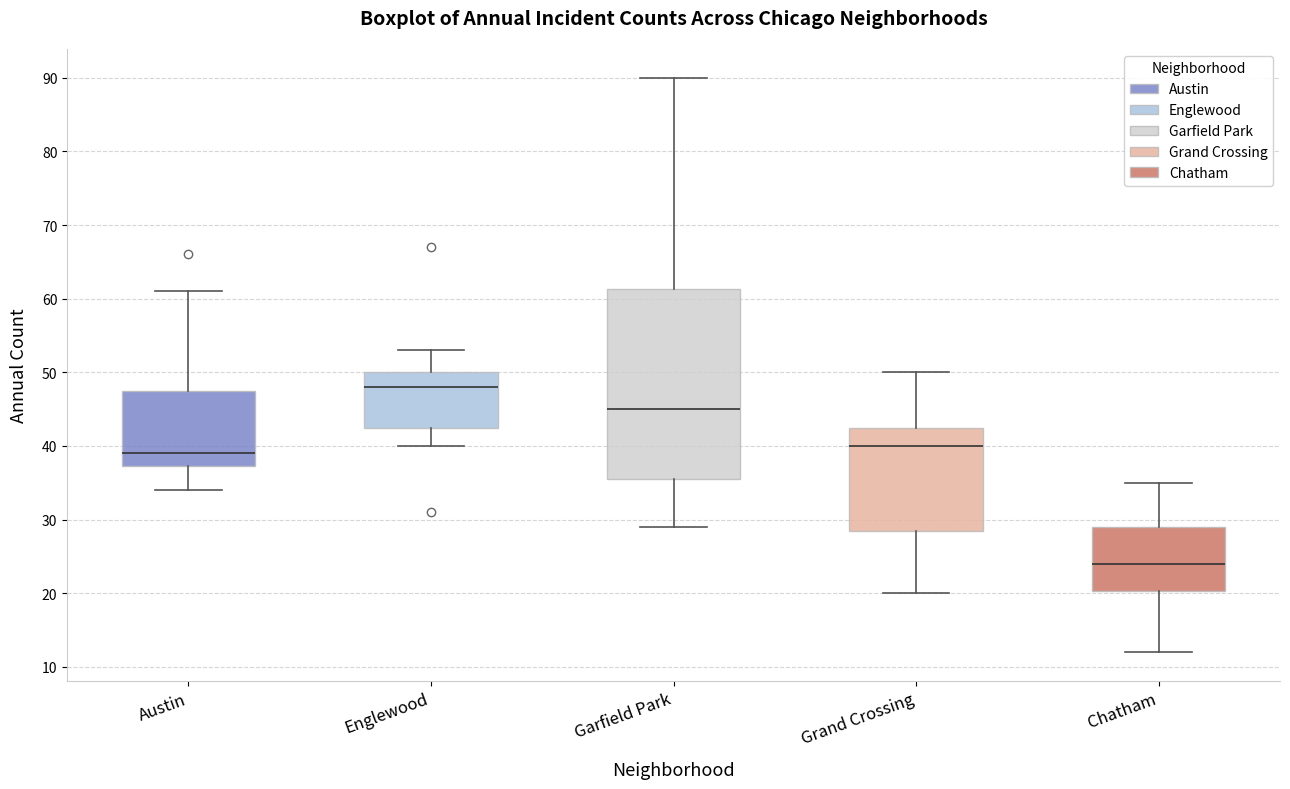

Reading left to right, transcribe this box plot: for each box, give where its median line is, the range the box spans, and where its two whiskers end, as read against the y-axis. The values are not printed on the chart, so give them approximately, as read against the axis.

Austin: median 39, box 37 to 48, whiskers 34 to 61
Englewood: median 48, box 43 to 50, whiskers 40 to 53
Garfield Park: median 45, box 36 to 61, whiskers 29 to 90
Grand Crossing: median 40, box 29 to 43, whiskers 20 to 50
Chatham: median 24, box 20 to 29, whiskers 12 to 35